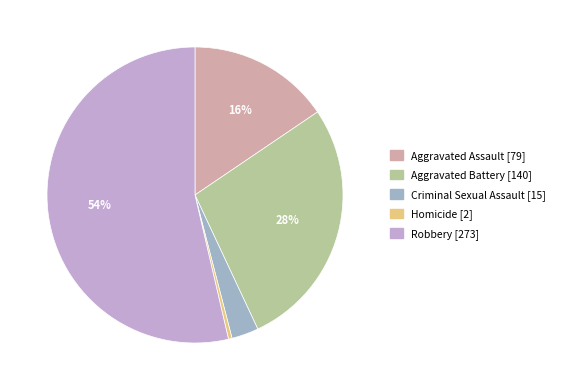

How many segments does this pie chart have?

5